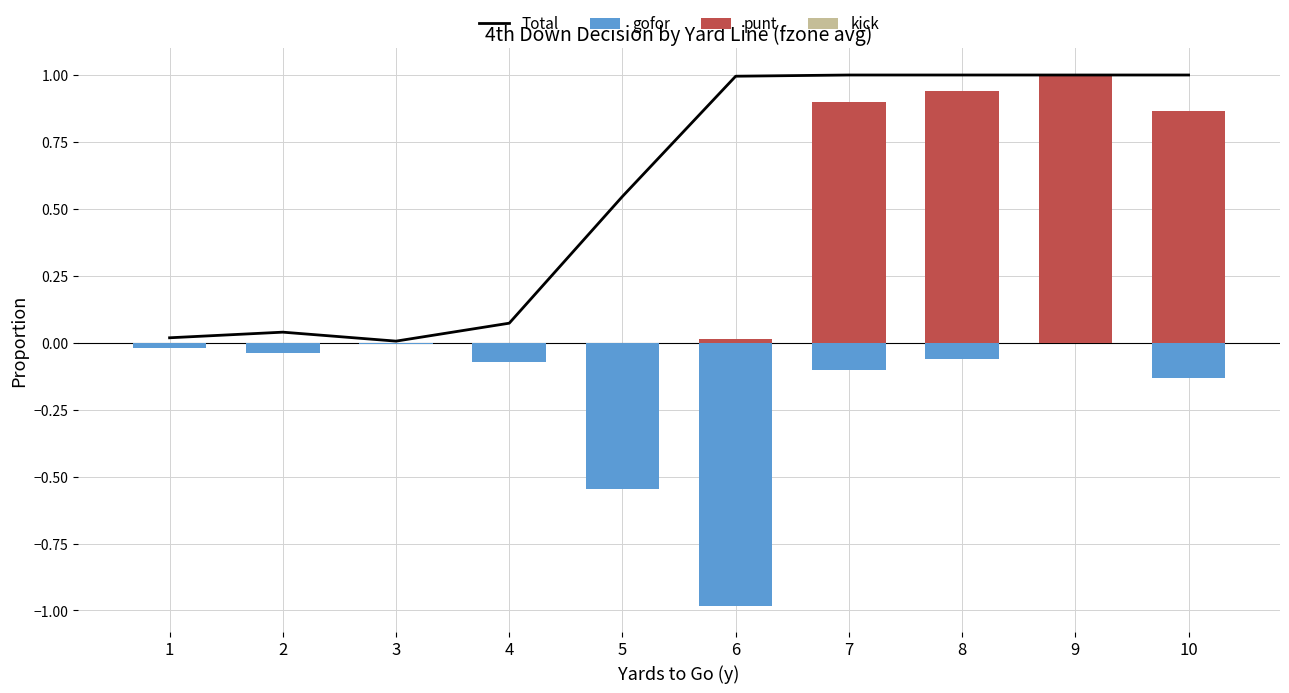

What is the greatest value displayed?

1.0